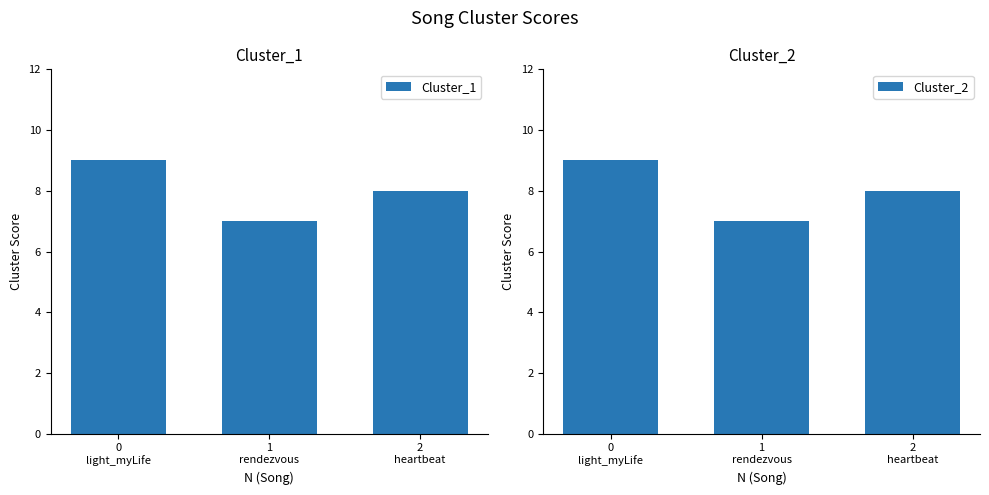

Which series changed the most between 1
rendezvous and 2
heartbeat?

Cluster_1